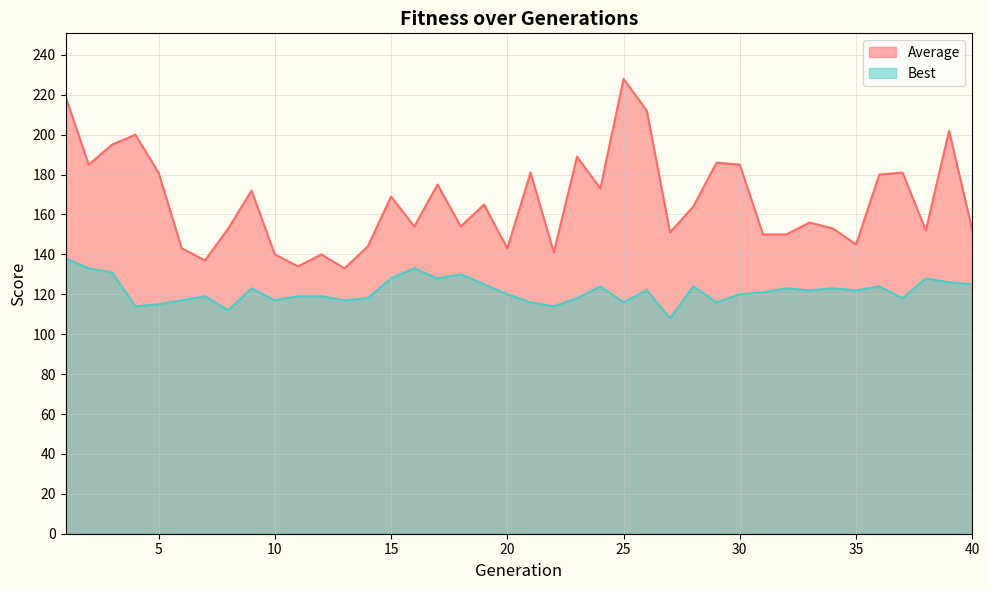

At which category is the sum across all series the highest?

1